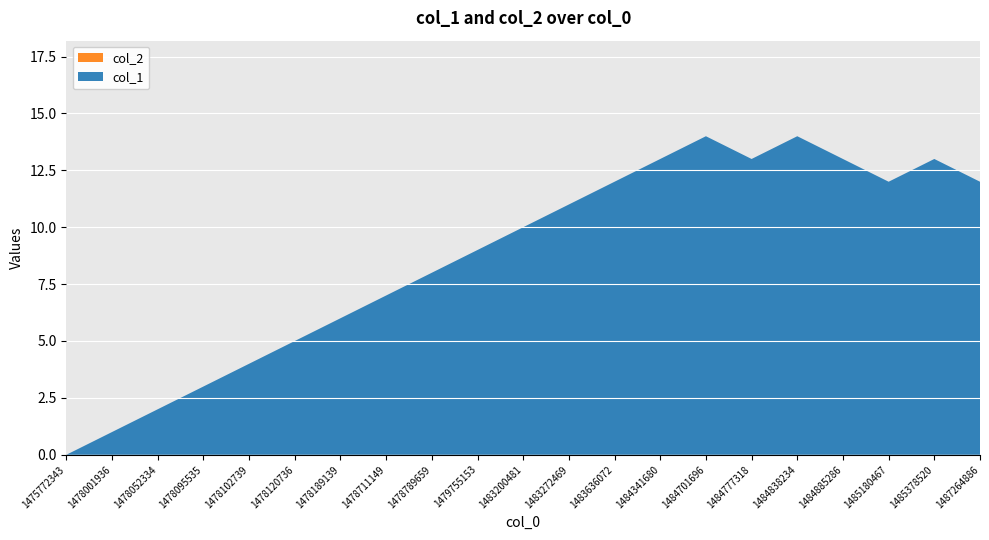

Reading left to right, what are all the values shown in this chart?

col_1: 0	1	2	3	4	5	6	7	8	9	10	11	12	13	14	13	14	13	12	13	12
col_2: 0	0	0	0	0	0	0	0	0	0	0	0	0	0	0	0	0	0	0	0	0